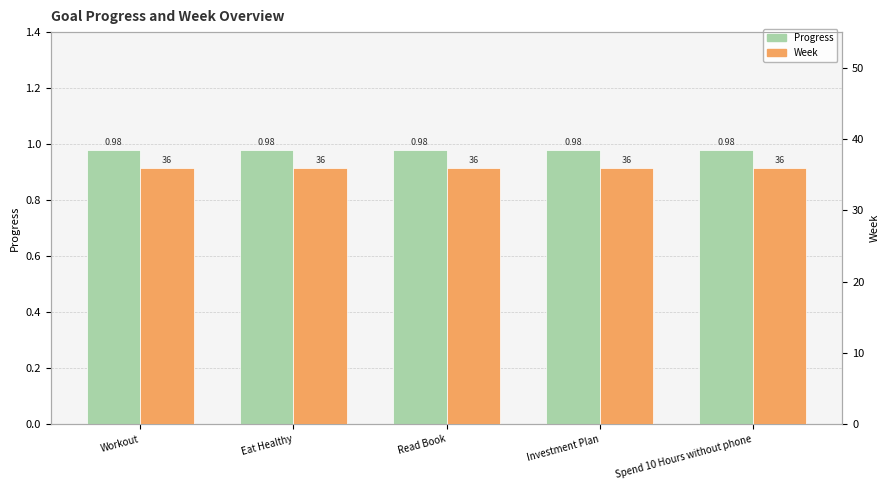

What position from the left is Investment Plan?

4